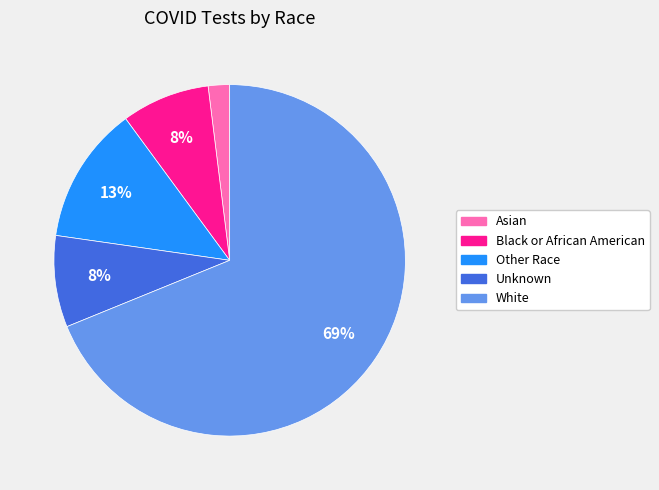

Which slice is the largest?

White